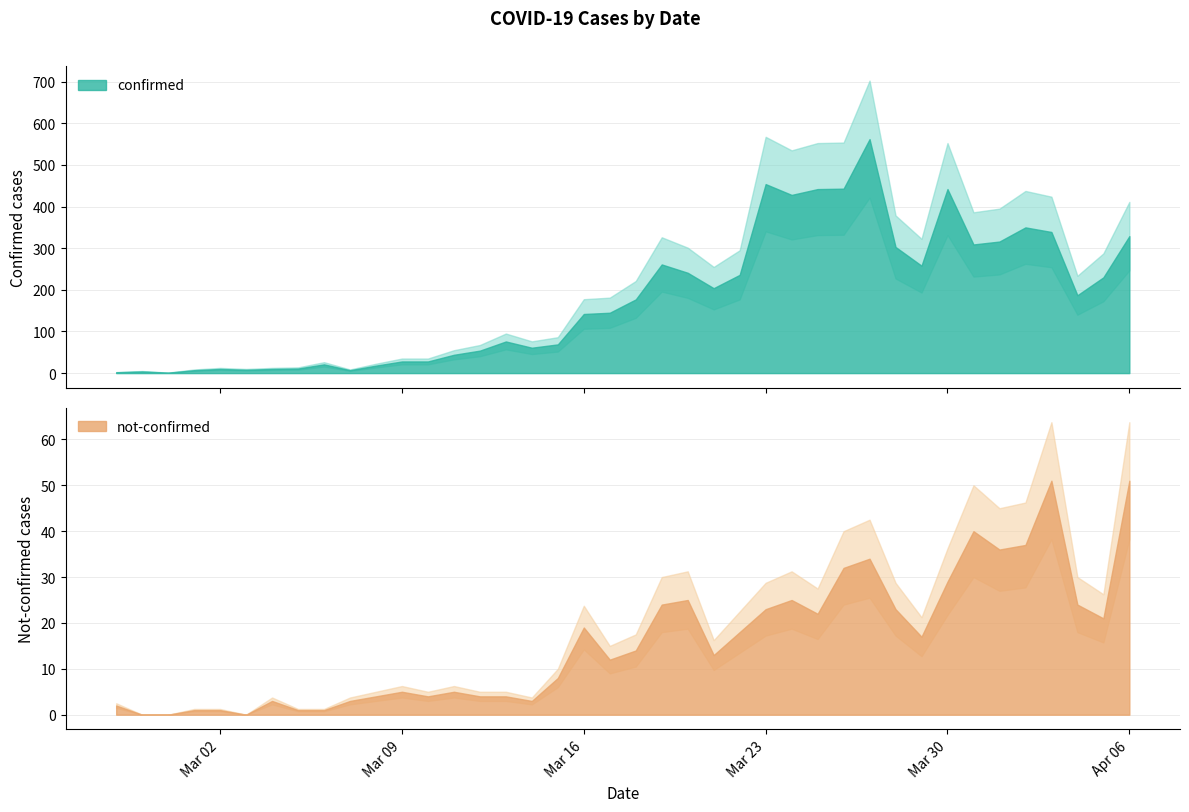

Is it true that confirmed equals 142 at 2020-03-16?

True